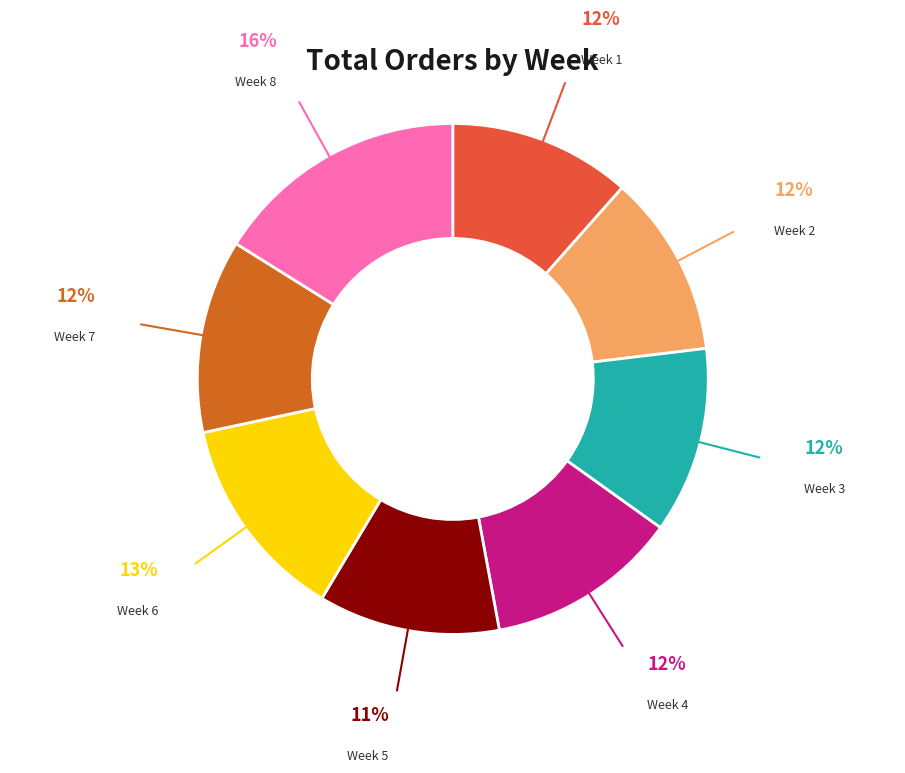

To the nearest percent, what is the combined percentage of Week 8 and Week 1?

28%